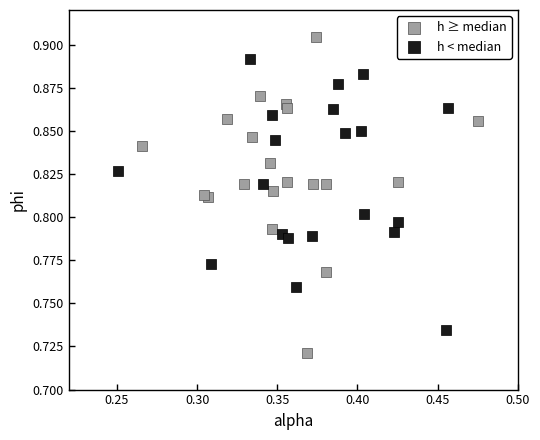

Which series contains the lowest Y value?

h ≥ median